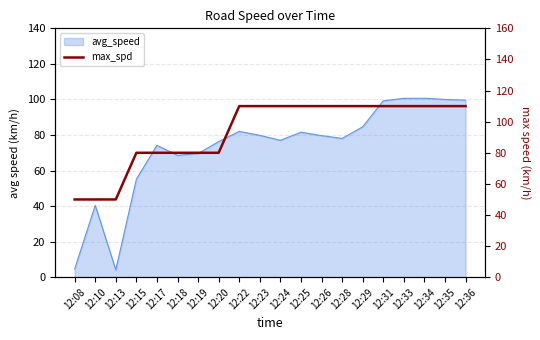

True or false: the data shows 165 at 12:36.

False